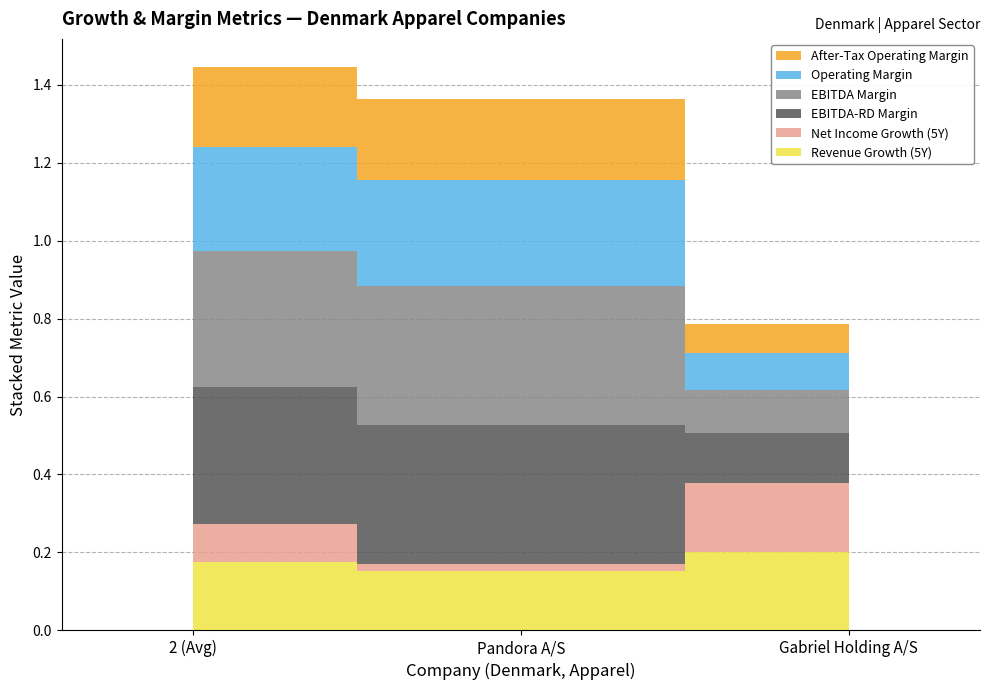

Reading left to right, list all the values displayed in this chart.

historical_growth_revenue_last_5_years: 0.2	0.2	0.2
historical_growth_net_income_last_5_years: 0.1	0.0	0.2
ebitdard_margin: 0.4	0.4	0.1
ebitda_margin: 0.3	0.4	0.1
operating_margin: 0.3	0.3	0.1
after_tax_operating_margin: 0.2	0.2	0.1